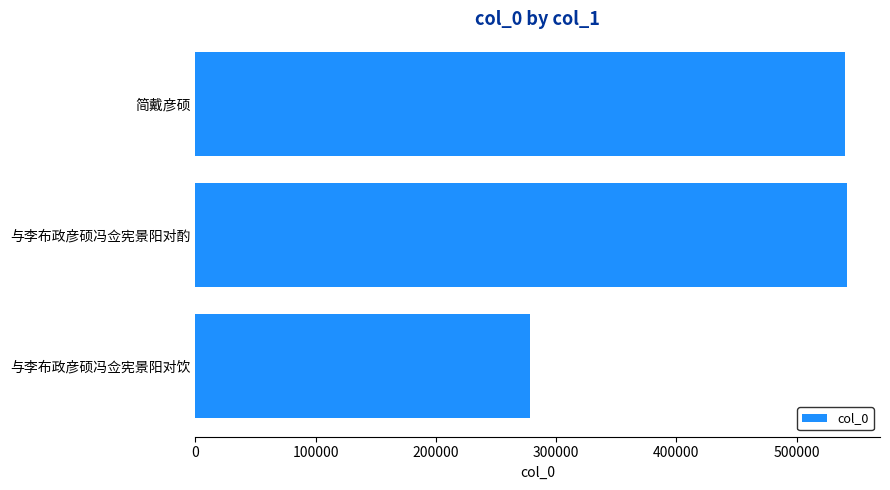

Between 与李布政彦硕冯佥宪景阳对饮 and 与李布政彦硕冯佥宪景阳对酌, which is larger?

与李布政彦硕冯佥宪景阳对酌